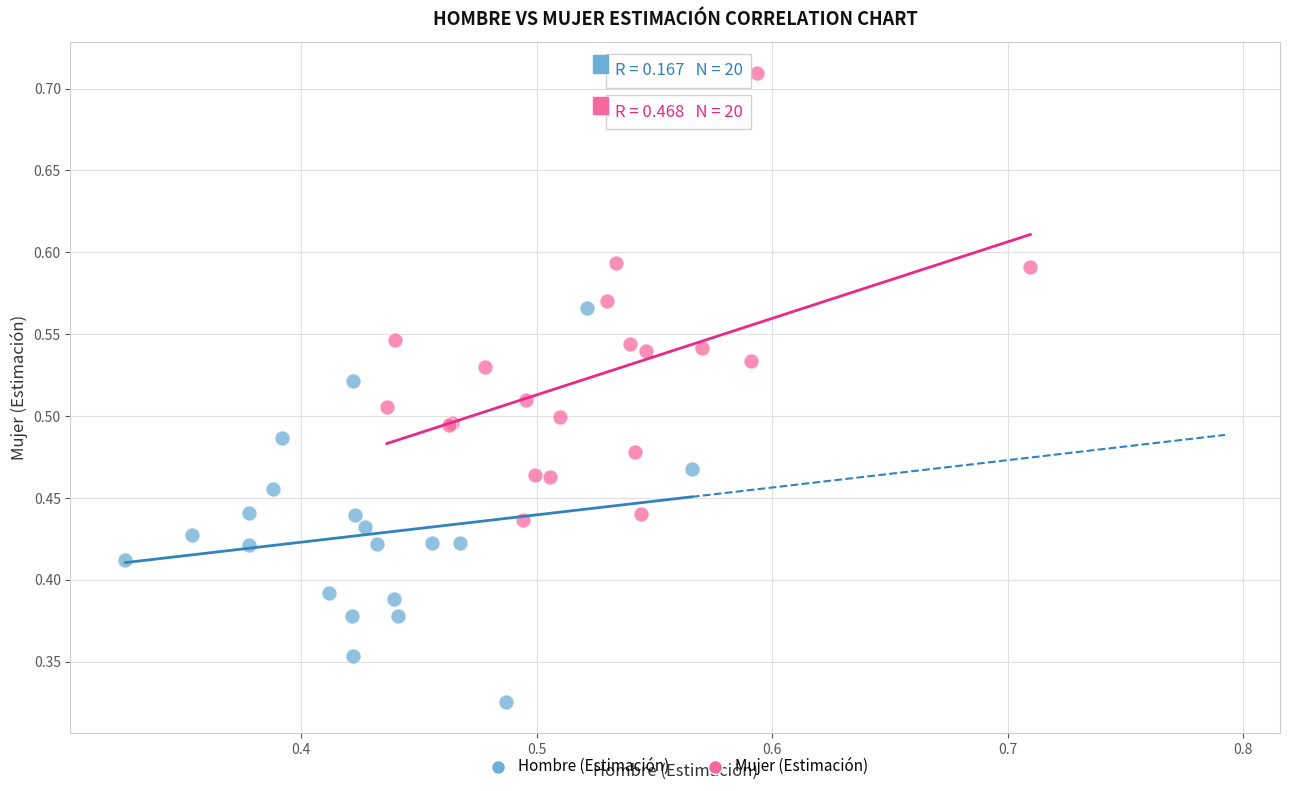

Which series reaches the minimum Y coordinate?

Hombre (Estimación)